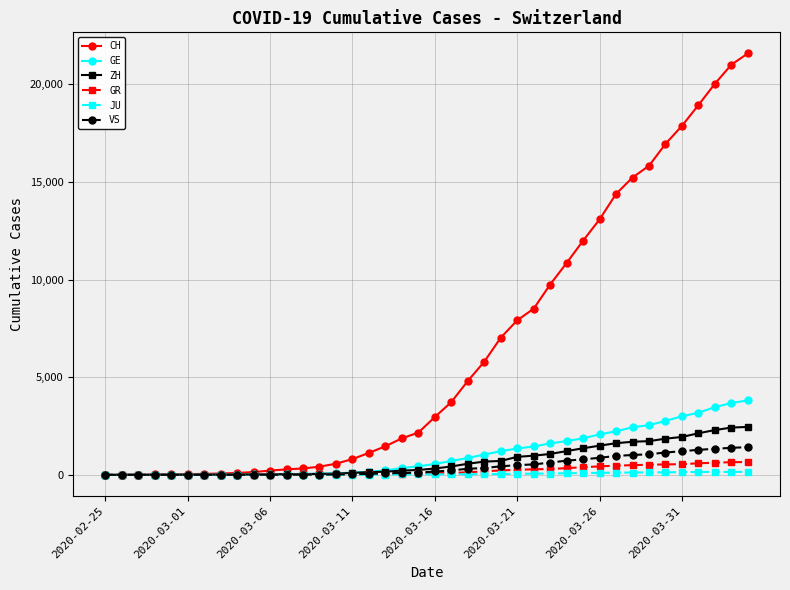

What is the maximum value shown in the chart?

21587